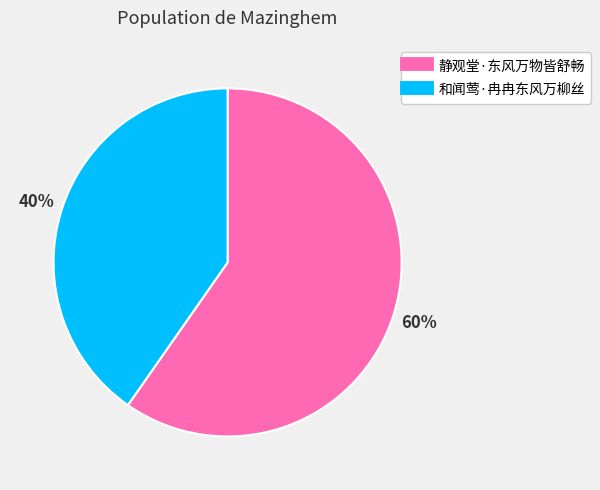

Rank the categories by value from lowest to highest.

和闻莺·冉冉东风万柳丝, 静观堂·东风万物皆舒畅